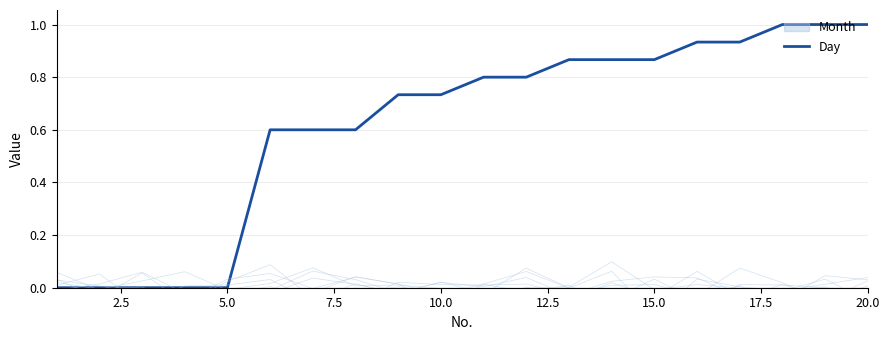

The Day series shows 0.4 at 15.0. True or false?

False